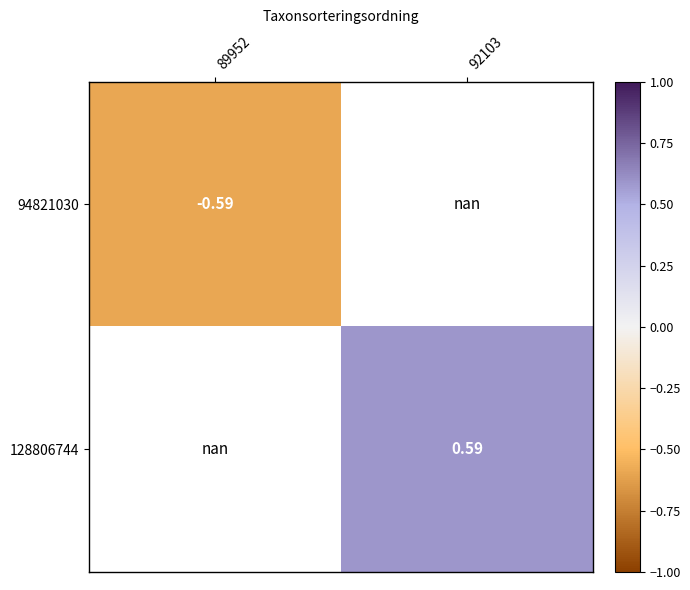

Between 92103 and 89952, which is larger?

89952